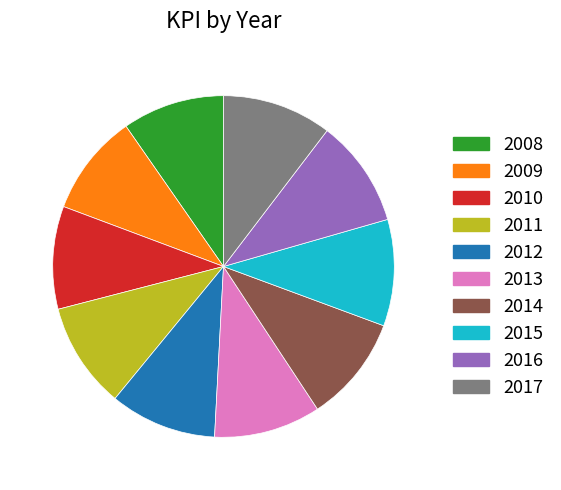

Combined, do 2014 and 2016 account for over 50%?

No